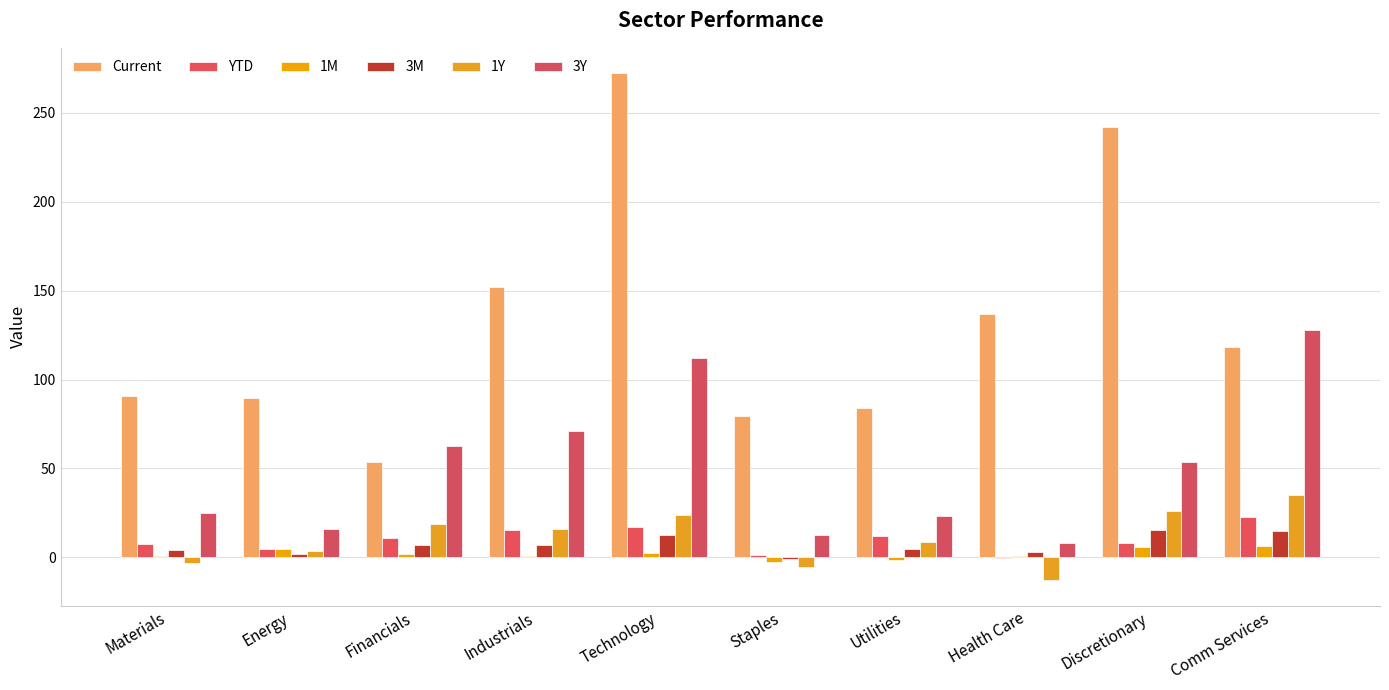

What is the highest value of the 3Y series?

127.8